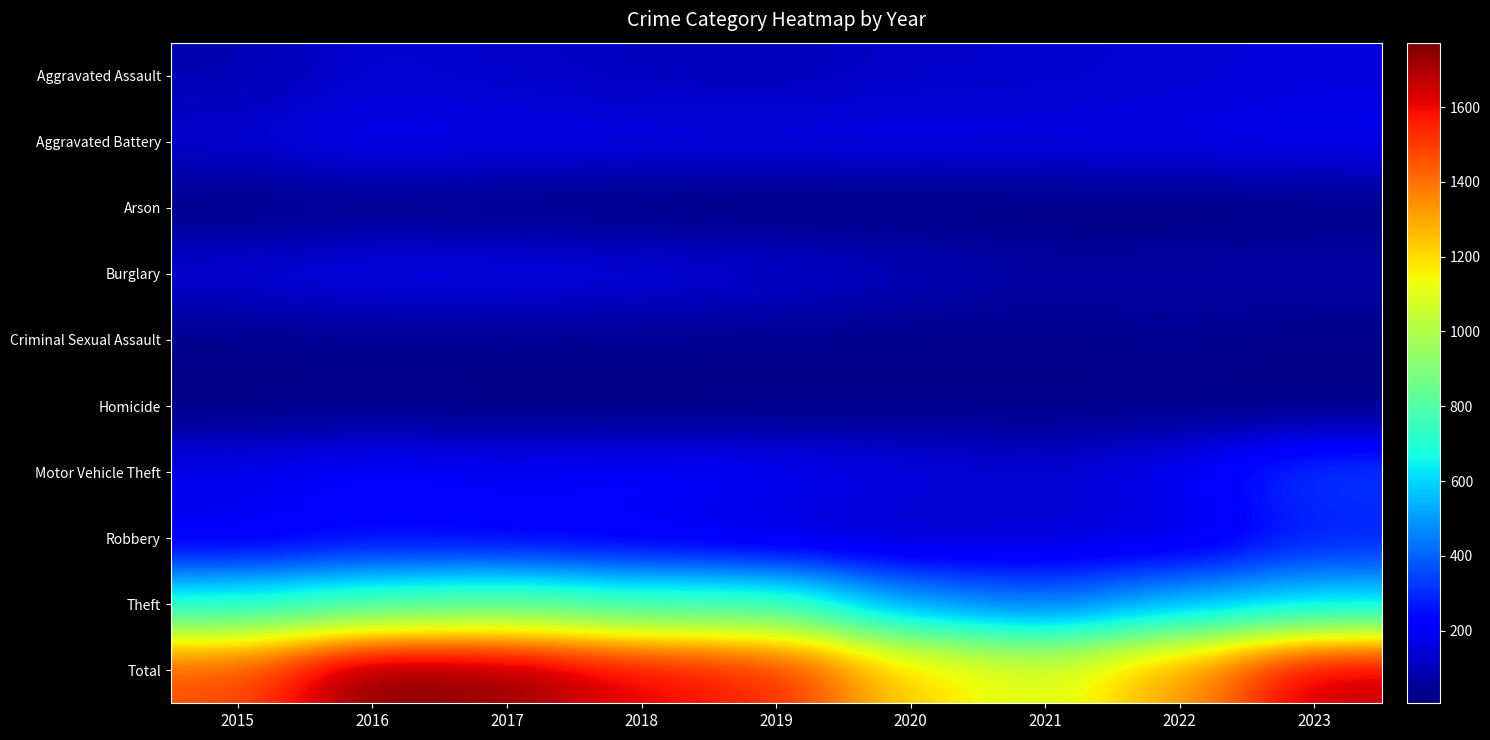

Which label corresponds to the largest value in the chart?

2016